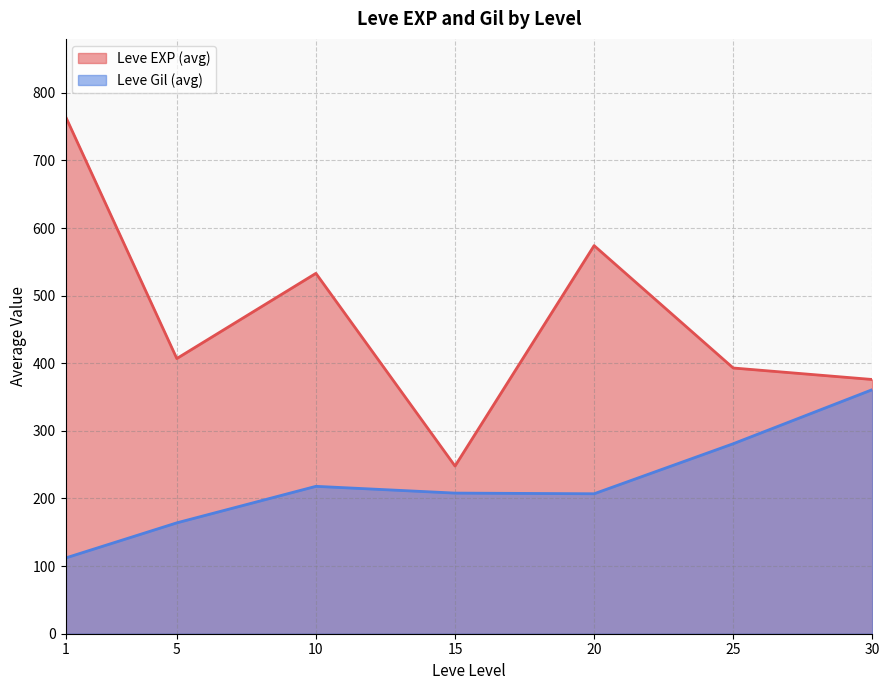

The value of Leve Gil (avg) at 30 is 361. True or false?

True